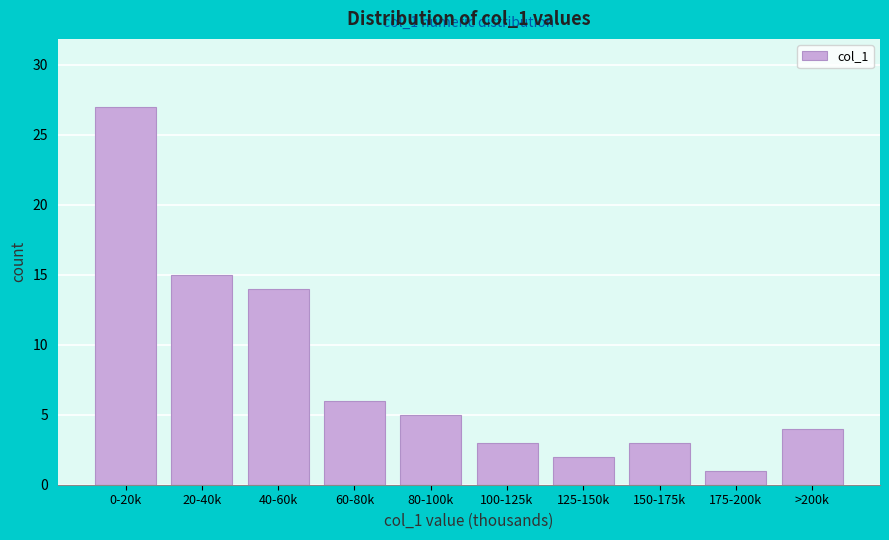

Reading left to right, list all the values displayed in this chart.

27	15	14	6	5	3	2	3	1	4